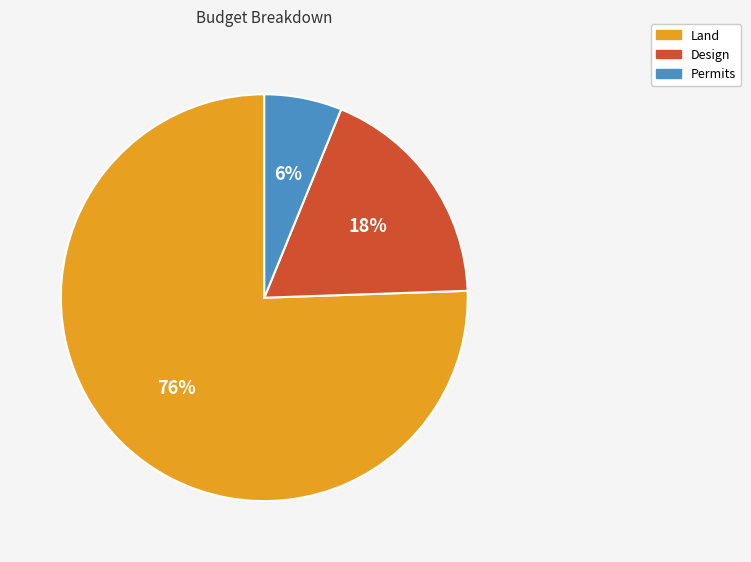

True or false: Land accounts for 76% of the total.

True